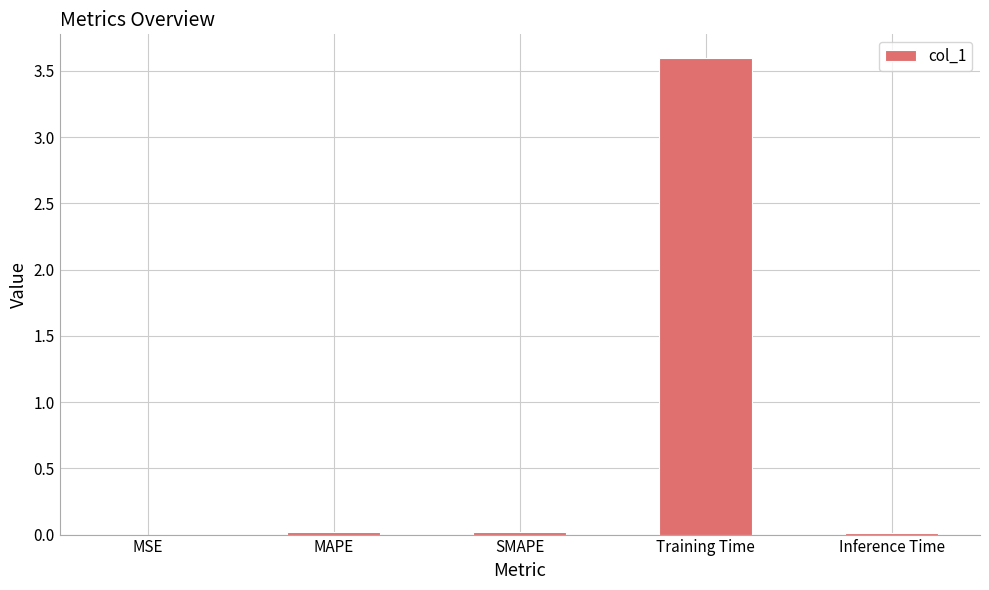

The chart shows a value of 0.0 at Inference Time. True or false?

True